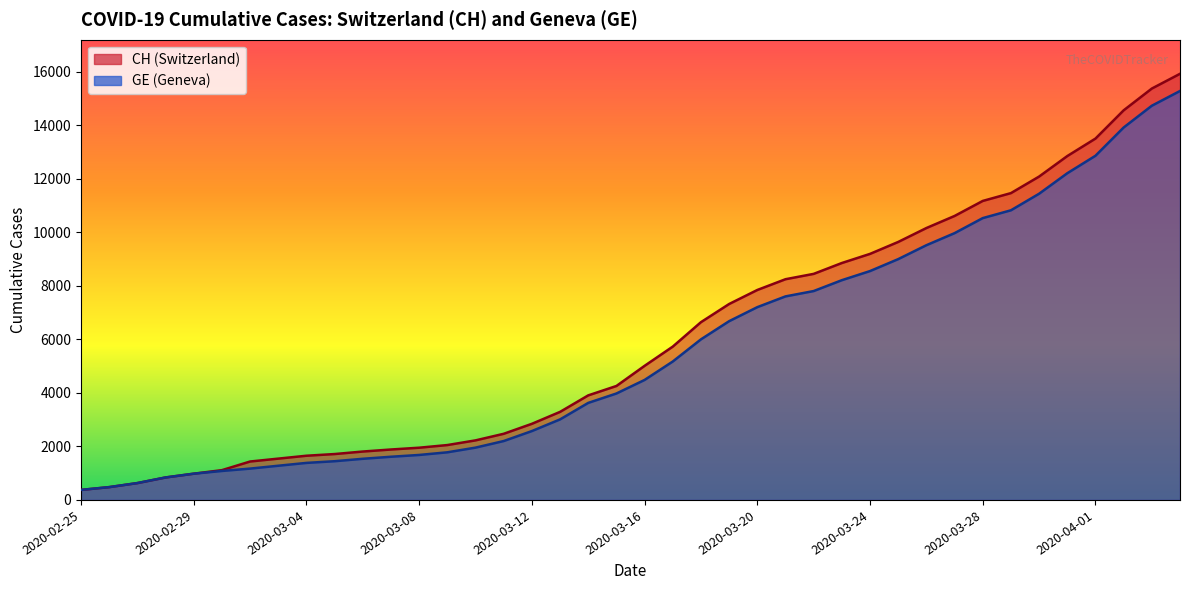

List the series in order of their peak value, lowest first.

GE, CH